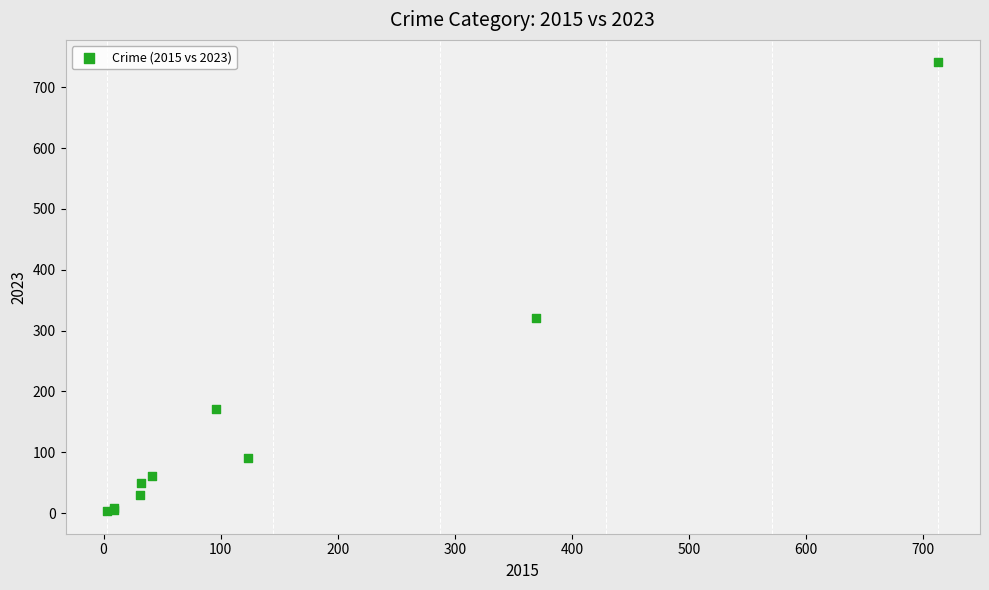

What Y value in the scatter plot is closest to 372?

321